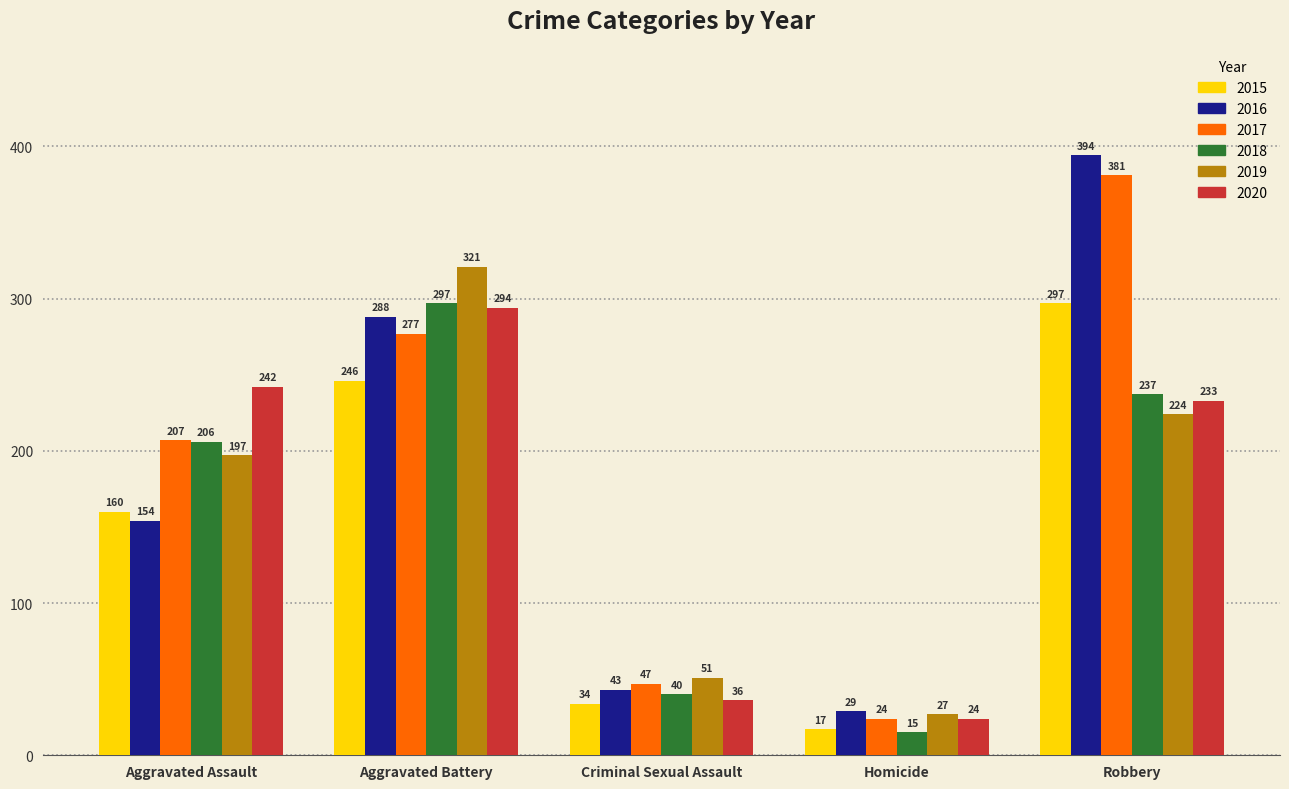

What is the maximum value shown in the chart?

394